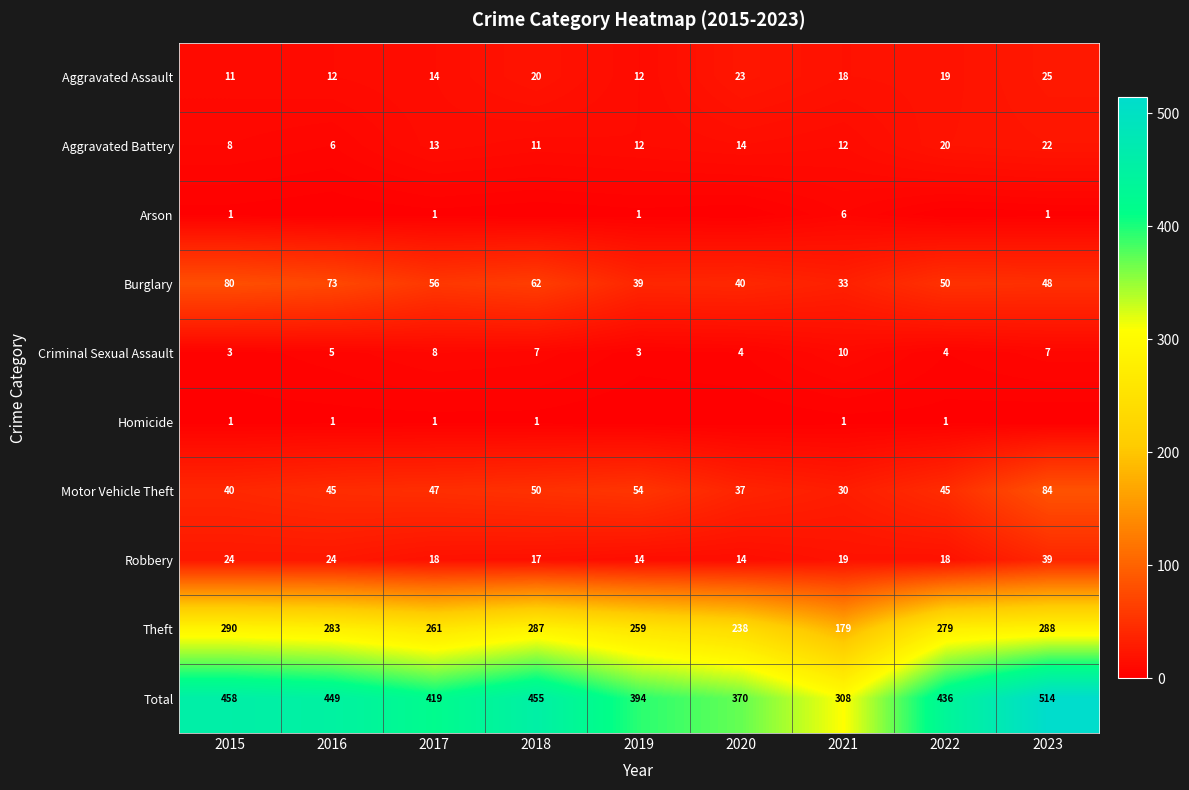

What is the lowest value of the Burglary series?

33